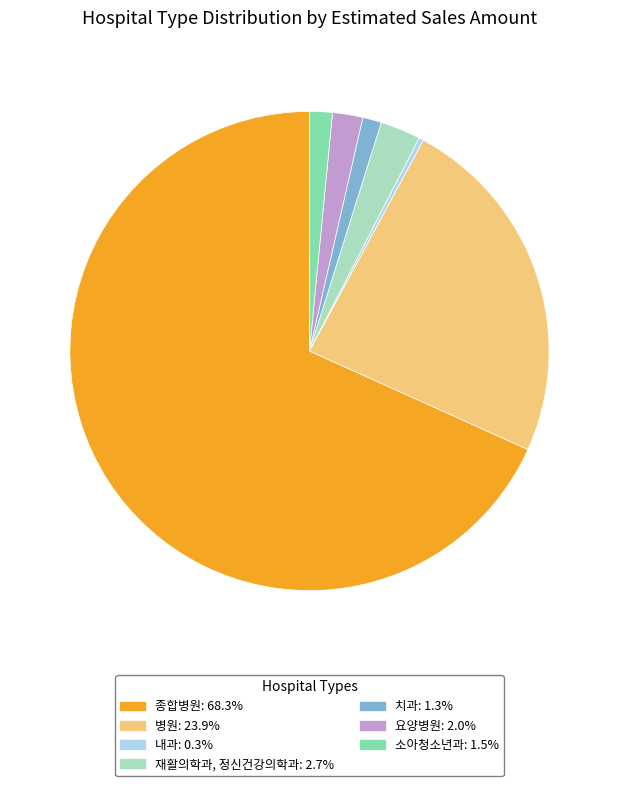

Which category has the biggest portion of the pie?

종합병원